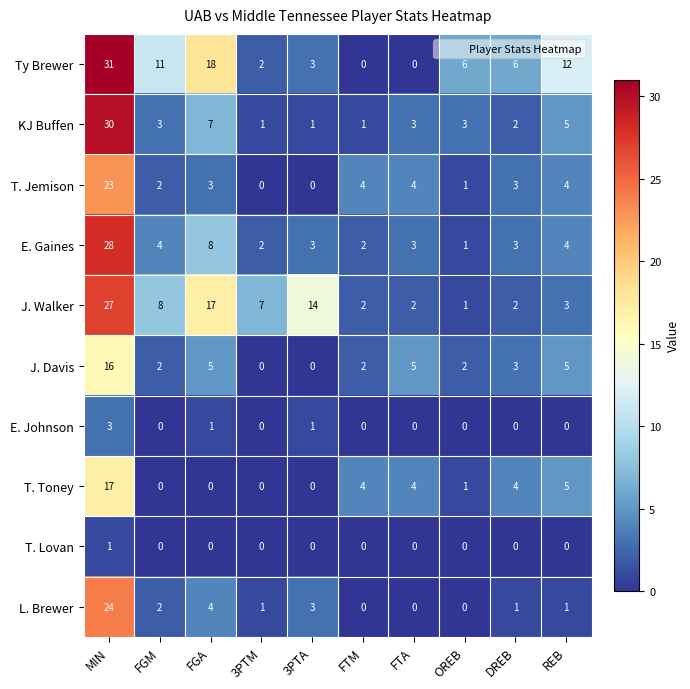

The value of T. Lovan at DREB is 1. True or false?

False